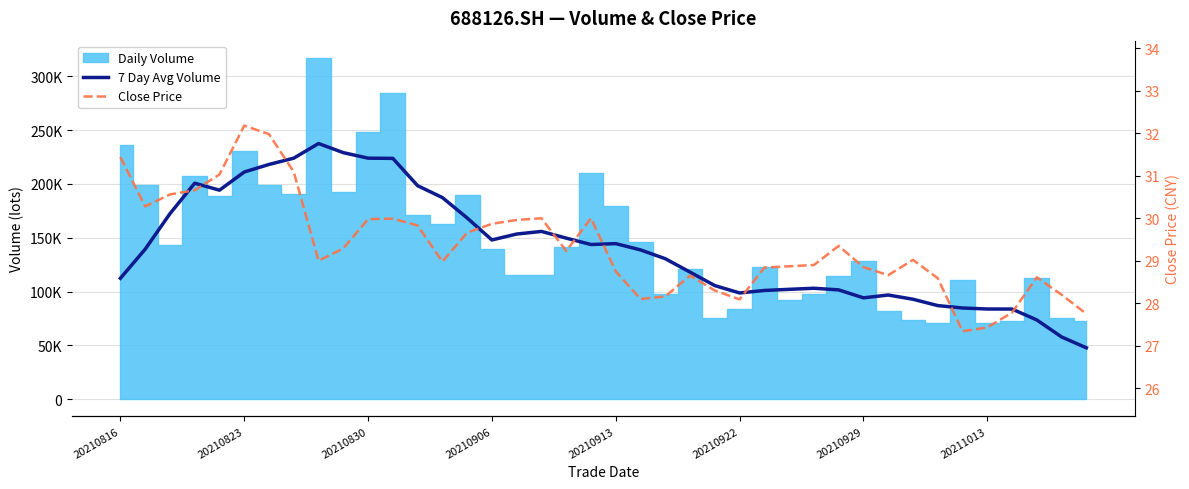

At how many categories does at least one series exceed 74511?

37